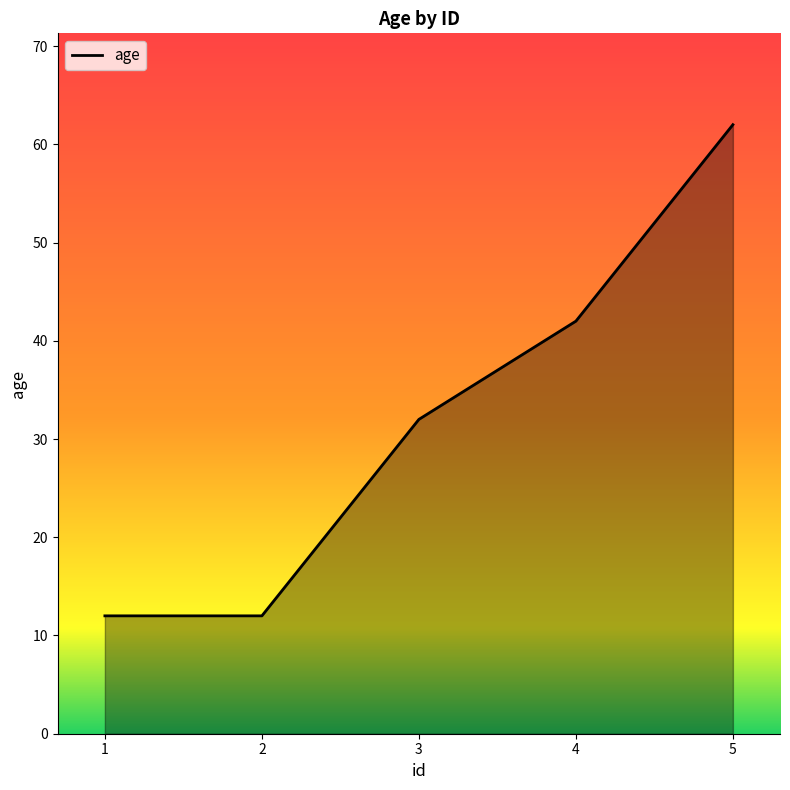

Which has a higher value, 5 or 3?

5